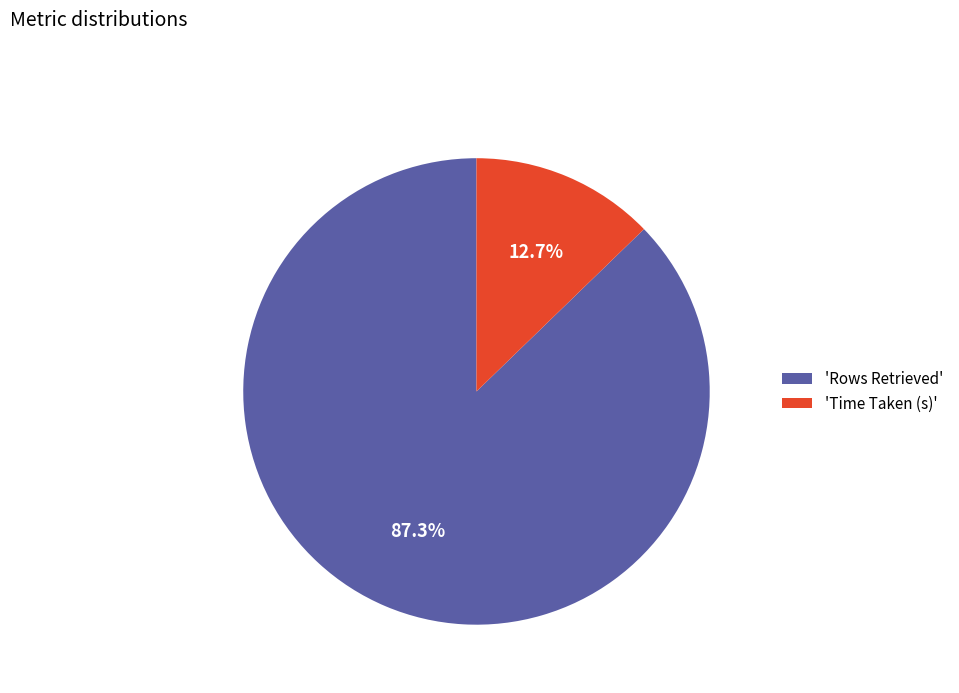

Which has a higher value, 'Rows Retrieved' or 'Time Taken (s)'?

'Rows Retrieved'